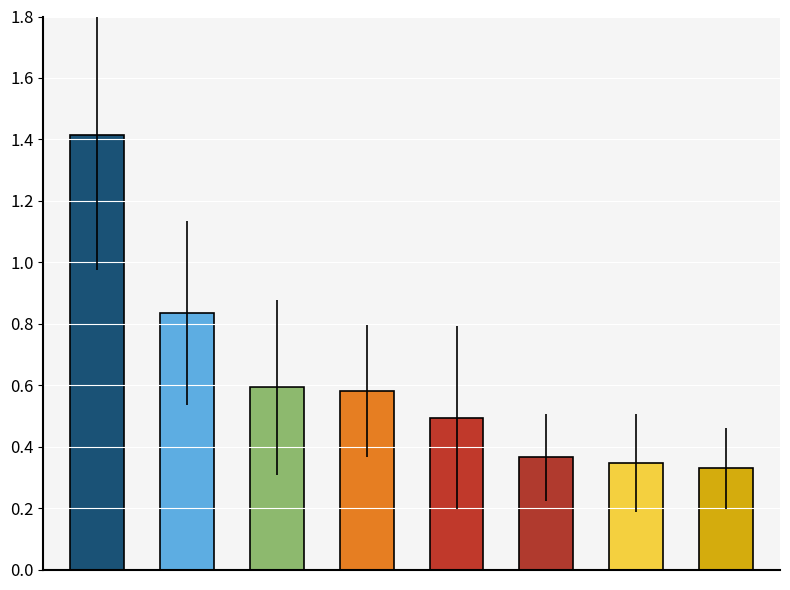

What is the difference between the maximum and minimum values?

1.1